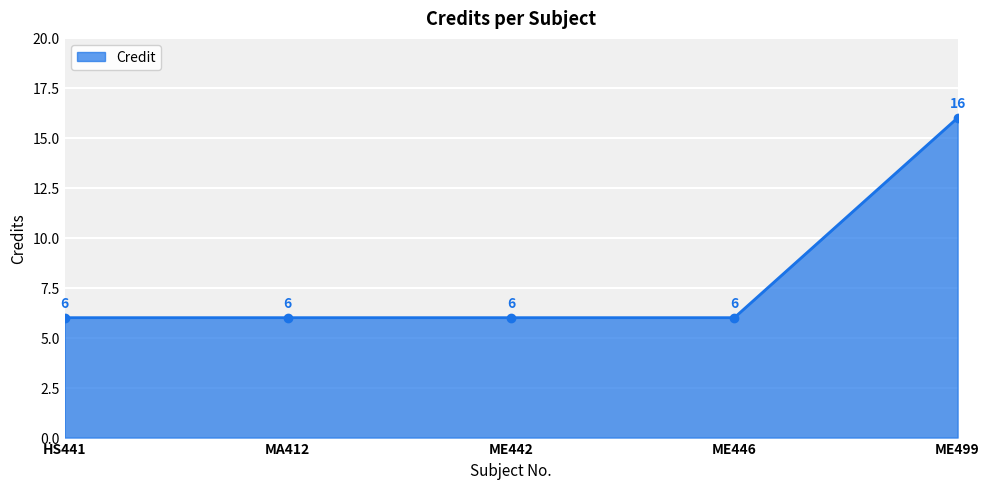

What is the average value?

8